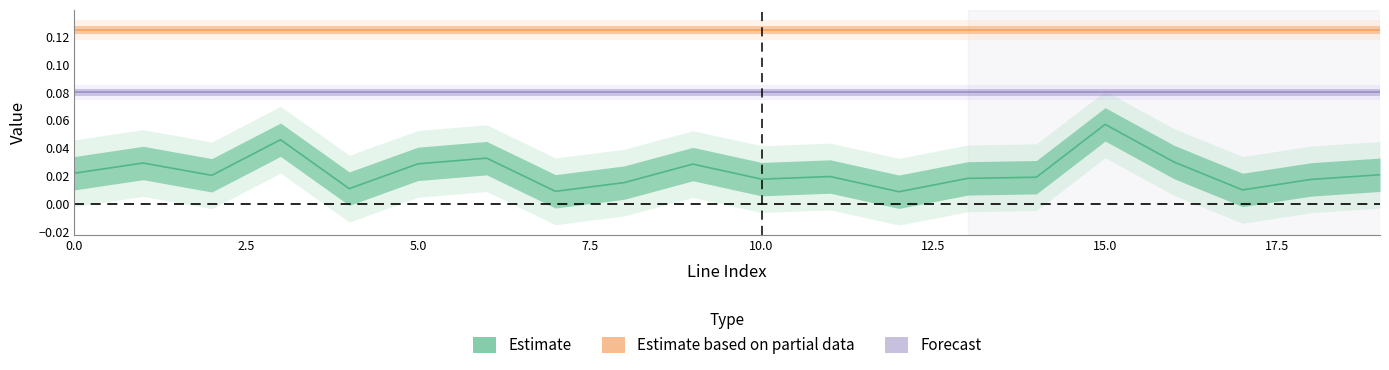

True or false: Estimate and Forecast cross at least once.

False